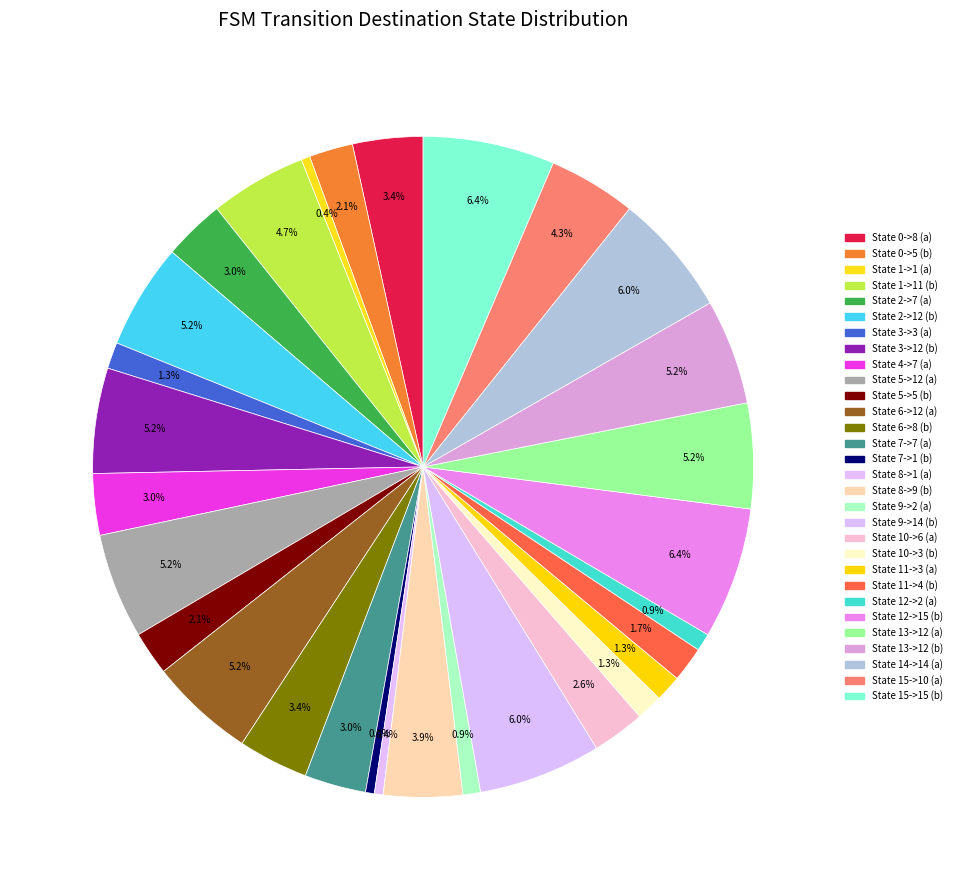

How many slices are in this pie chart?

30